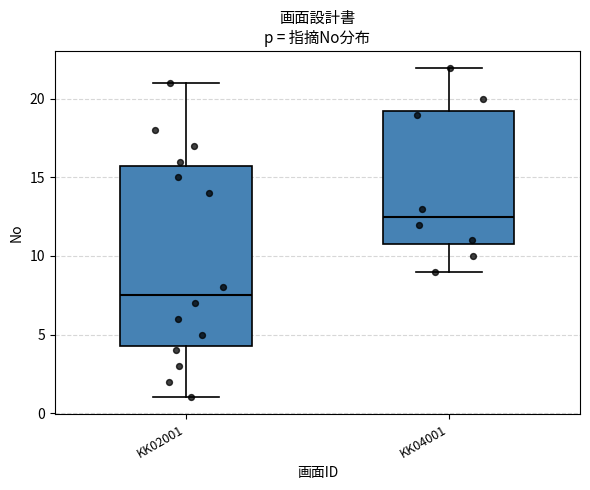

Reading left to right, transcribe this box plot: for each box, give where its median line is, the range the box spans, and where its two whiskers end, as read against the y-axis. The values are not printed on the chart, so give them approximately, as read against the axis.

KK02001: median 7.5, box 4.5 to 16.0, whiskers 1.0 to 21.0
KK04001: median 12.5, box 11.0 to 19.5, whiskers 9.0 to 22.0